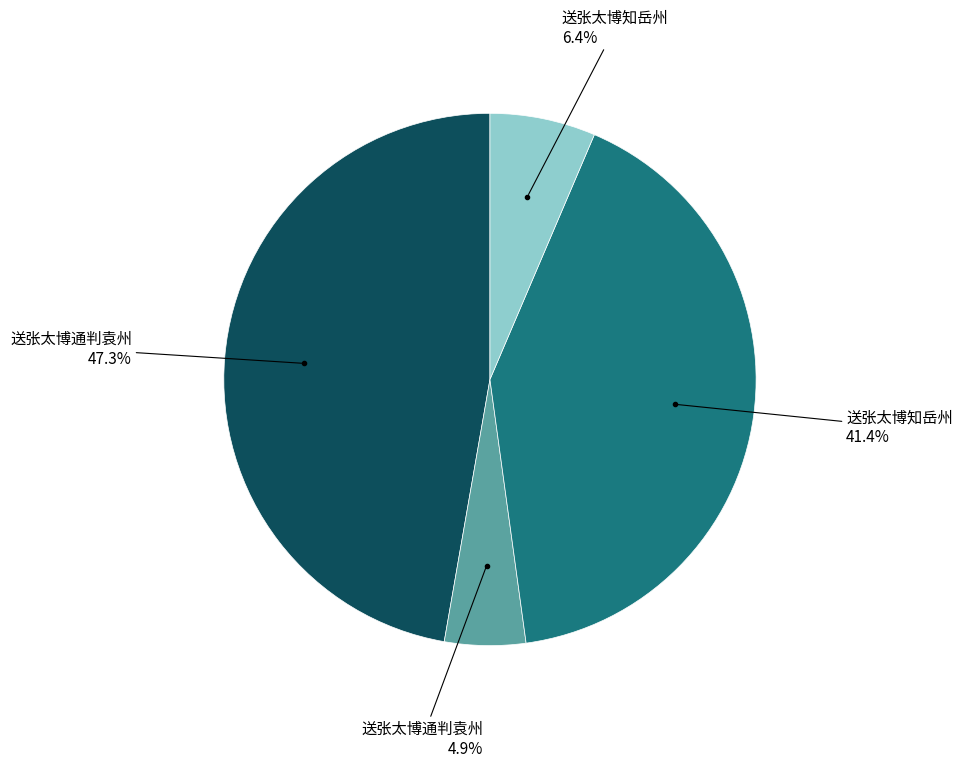

Is there any slice that represents more than half of the pie?

No